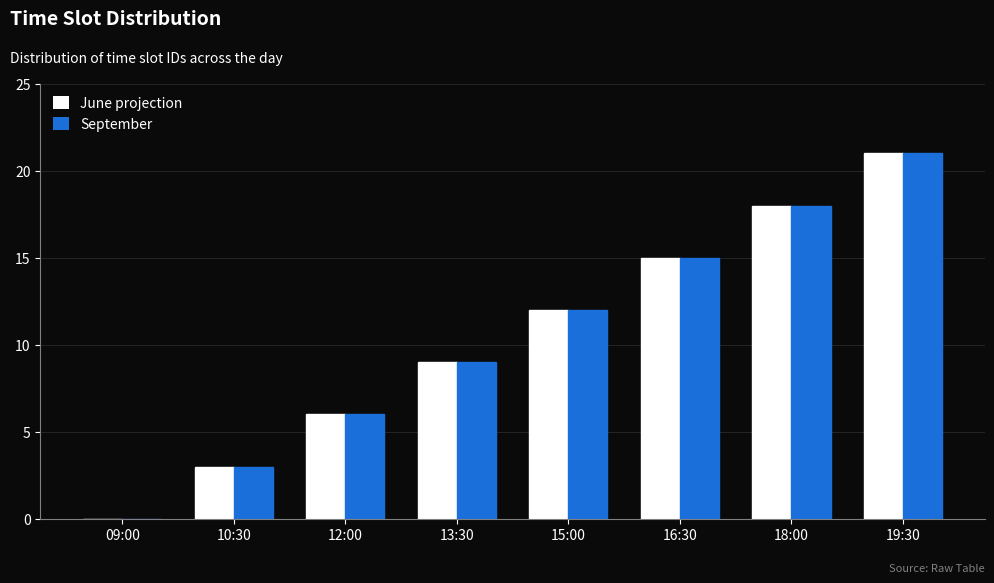

What is the greatest value displayed?

21